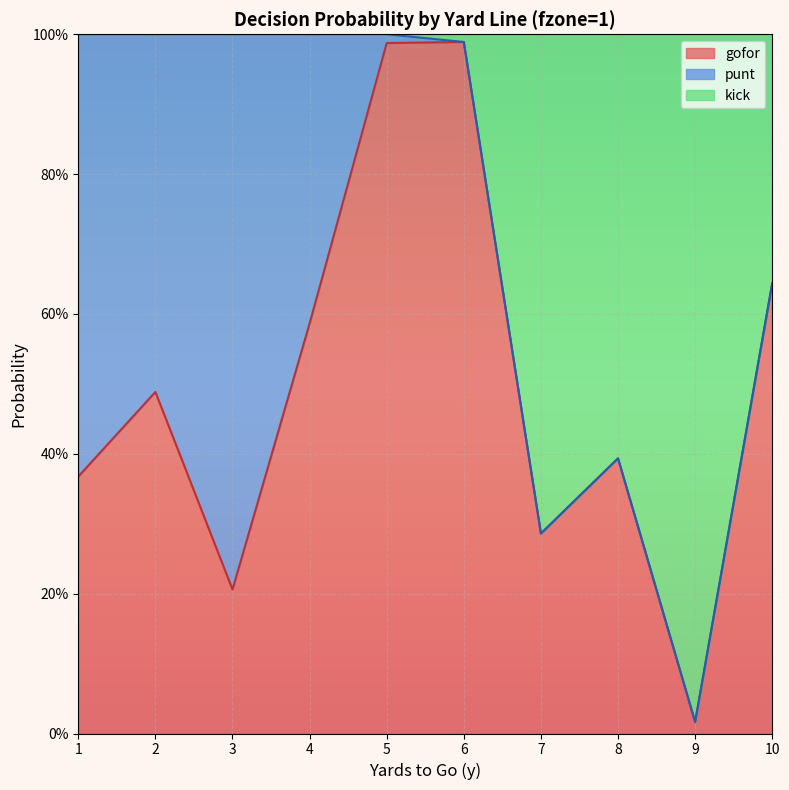

At which category is the sum across all series the highest?

5